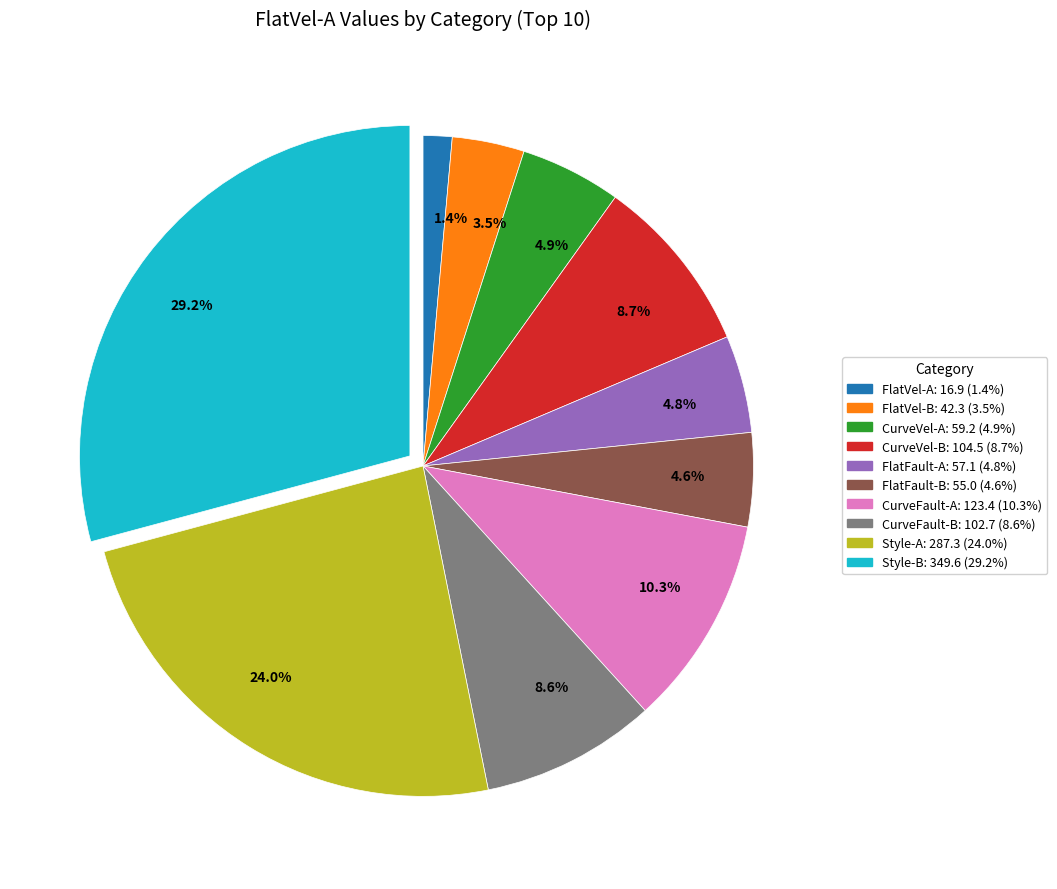

To the nearest percent, what is the difference between the largest and smallest slice percentages?

28%